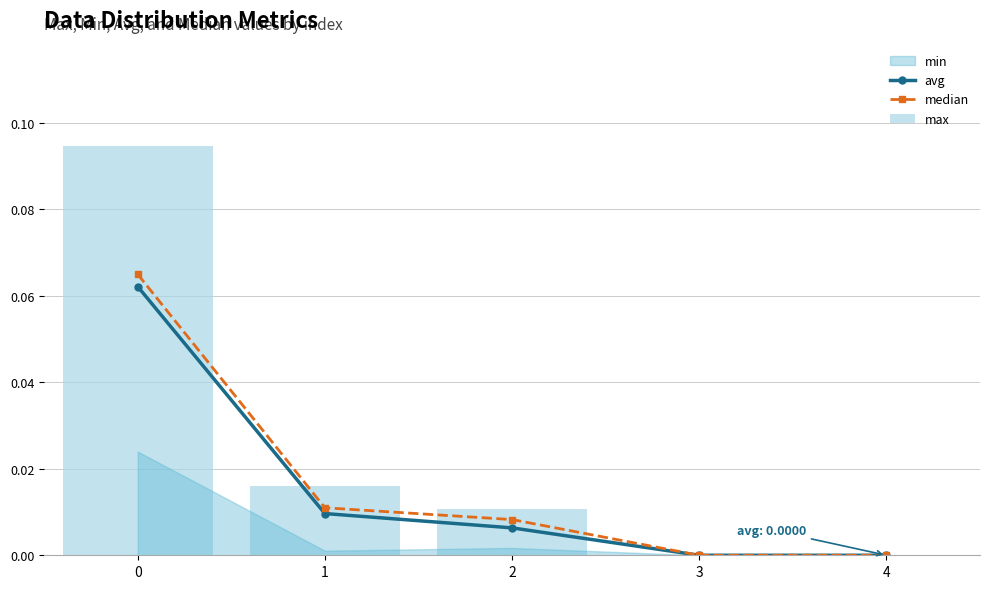

Which series has the largest total across all categories?

max